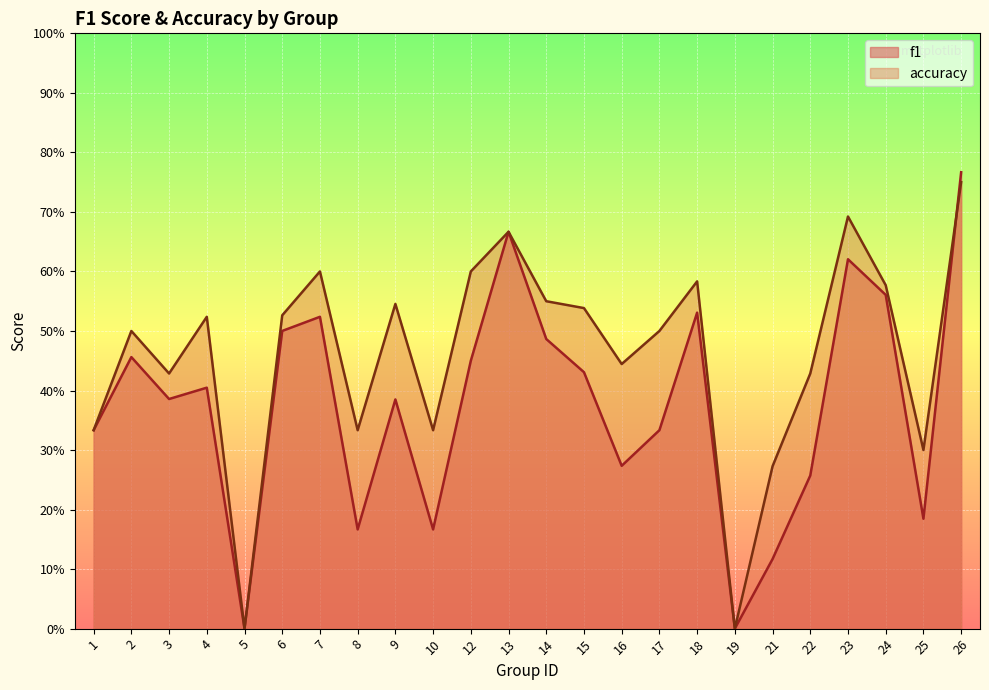

What is the value of the accuracy point at the 17th from the left?

0.6